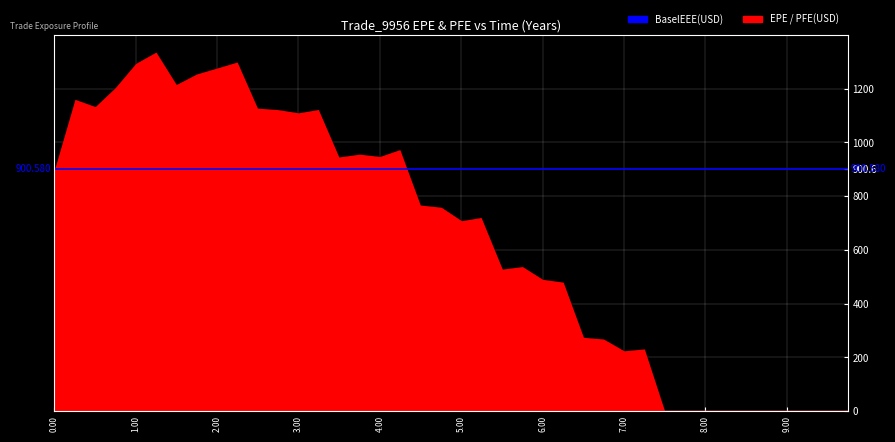

Between which two adjacent categories do BaselEEE and PFE first intersect?

4.2459 and 4.49727